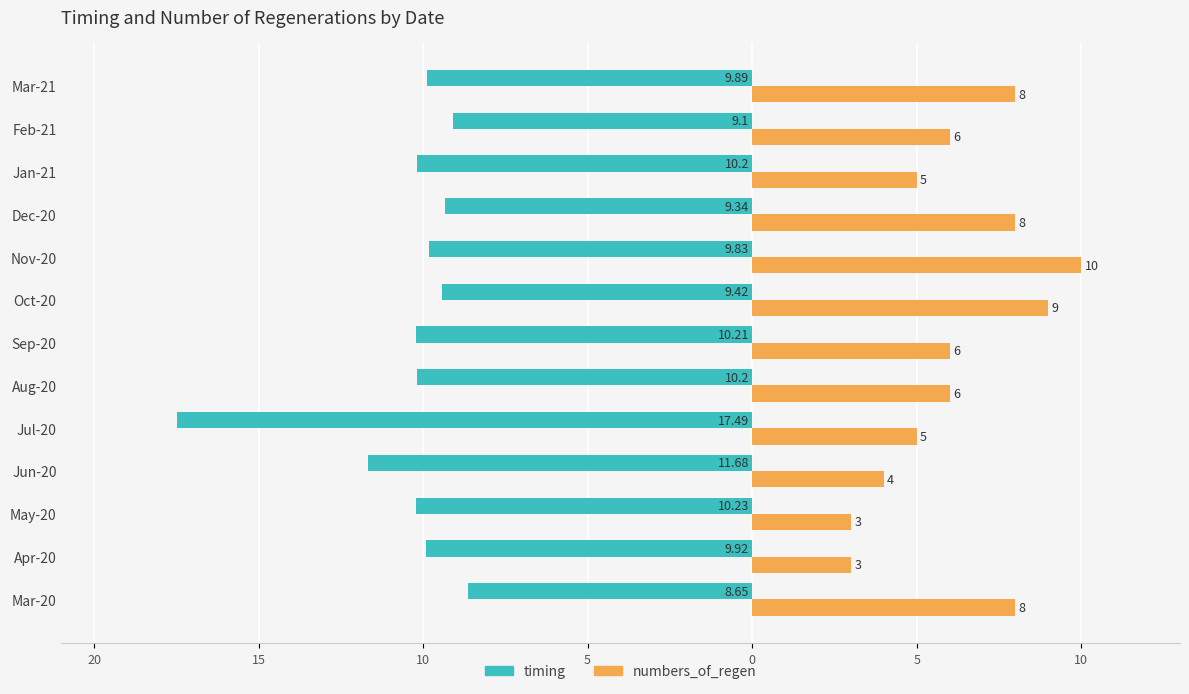

What are all the series names shown in the legend?

timing, numbers_of_regen